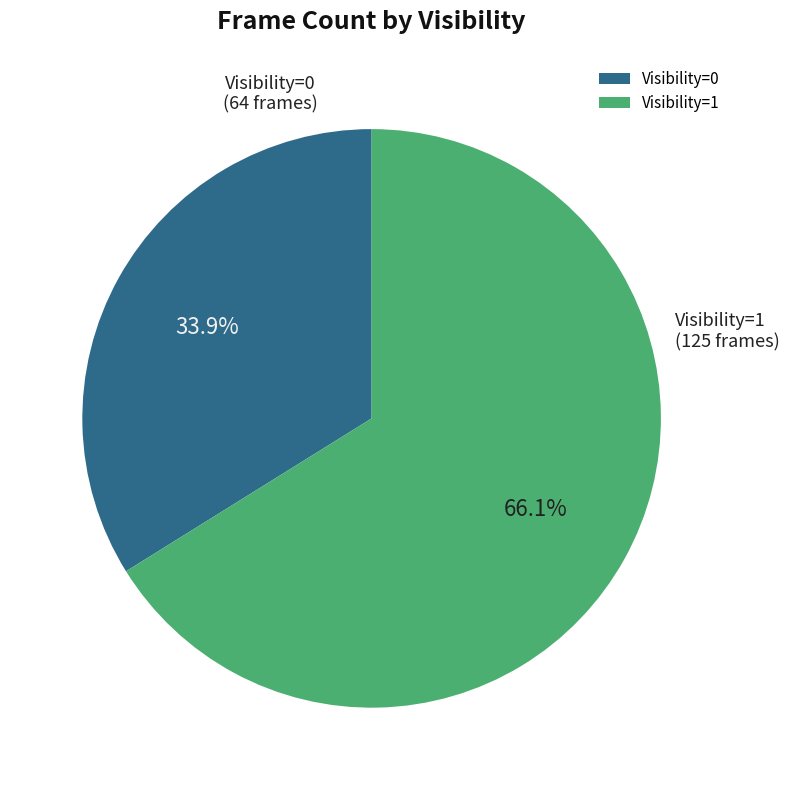

Do Visibility=0 and Visibility=1 together represent more than half of the pie?

Yes